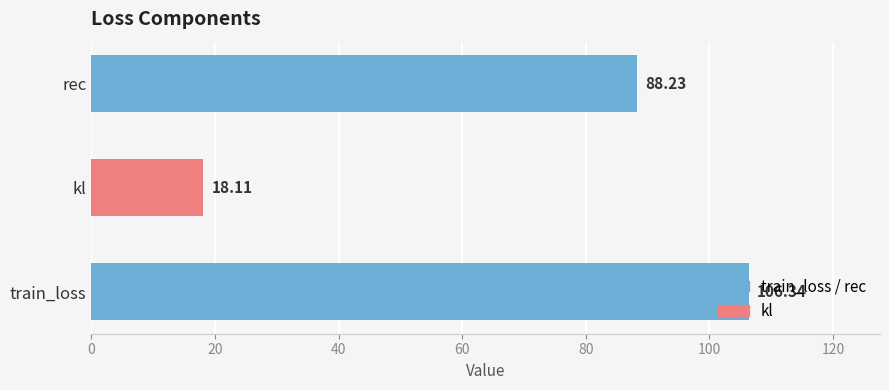

Where is the data nearest to the value 62?

rec